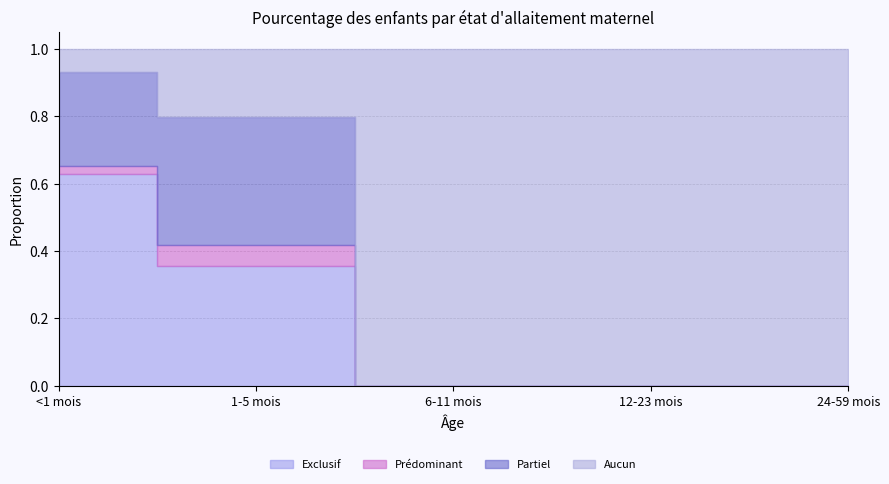

What is the label of the 2nd point from the left?

1-5 mois